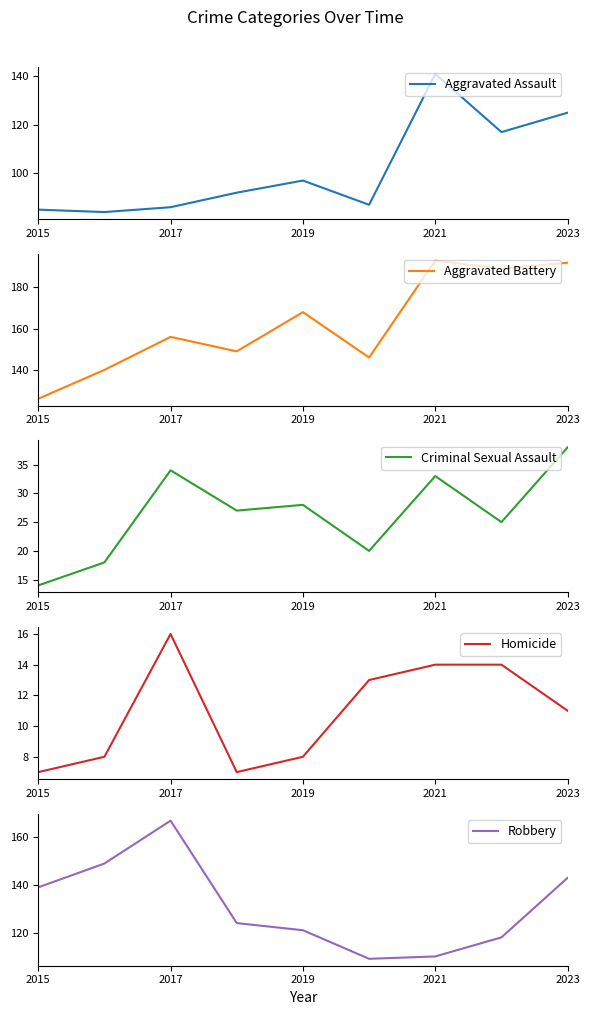

The value of Aggravated Assault at 2019 is 97. True or false?

True